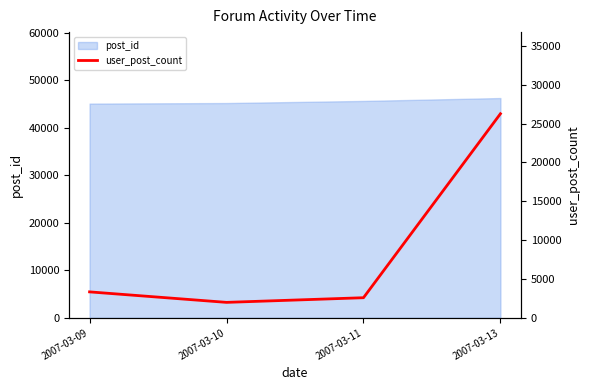

Is it true that the value at 2007-03-11 is 2587?

True